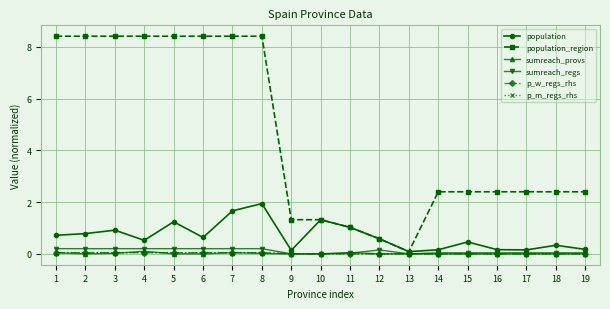

Reading right to left, what are all the values shown in this chart?

population: 0.2	0.3	0.2	0.2	0.5	0.2	0.1	0.6	1.0	1.3	0.1	1.9	1.7	0.6	1.2	0.5	0.9	0.8	0.7
population_region: 2.4	2.4	2.4	2.4	2.4	2.4	0.1	0.6	1.0	1.3	1.3	8.4	8.4	8.4	8.4	8.4	8.4	8.4	8.4
sumreach_provs: 0.0	0.0	0.0	0.0	0.0	0.0	0.0	0.0	0.1	0.0	0.0	0.0	0.0	0.0	0.0	0.1	0.0	0.0	0.0
sumreach_regs: 0.0	0.0	0.0	0.0	0.0	0.0	0.0	0.1	0.0	0.0	0.0	0.2	0.2	0.2	0.2	0.2	0.2	0.2	0.2
p_w_regs_rhs: 0.0	0.0	0.0	0.0	0.0	0.0	0.0	0.0	0.0	0.0	0.0	0.0	0.0	0.0	0.0	0.0	0.0	0.0	0.0
p_m_regs_rhs: 0.0	0.0	0.0	0.0	0.0	0.0	0.0	0.0	0.0	0.0	0.0	0.0	0.0	0.0	0.0	0.0	0.0	0.0	0.0